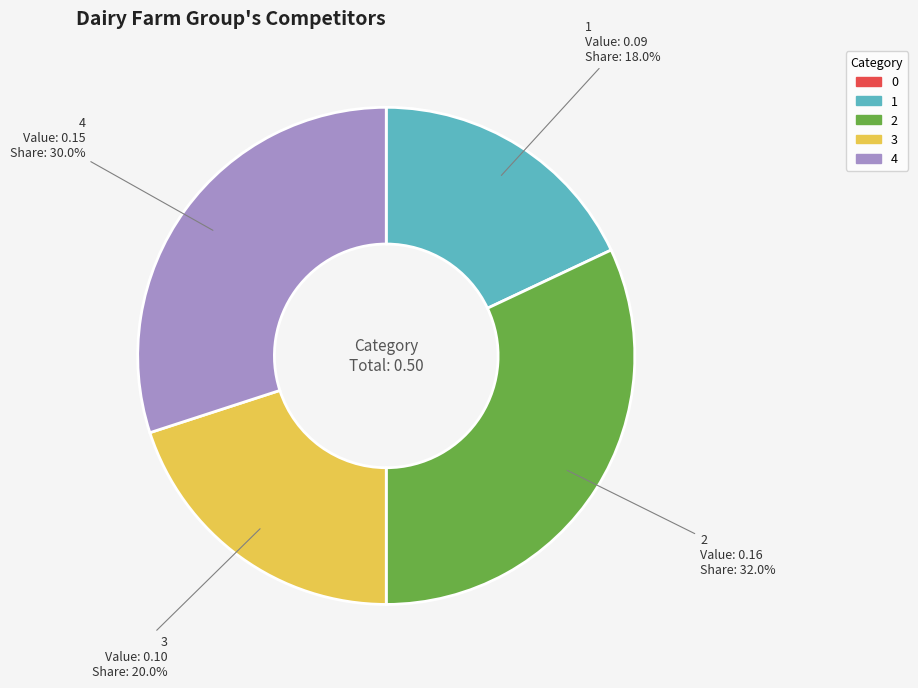

Does 4 represent more than half of the total?

No